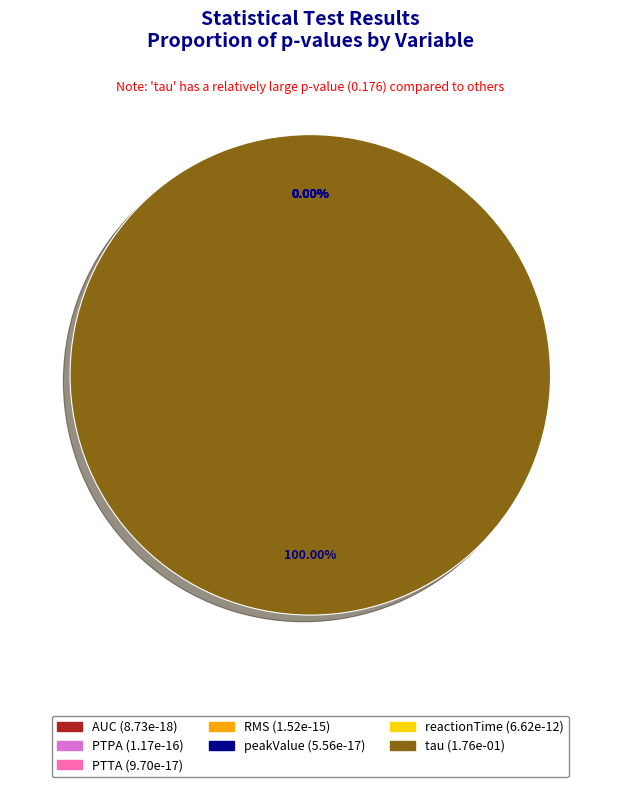

Does tau account for over 50% of the chart?

Yes